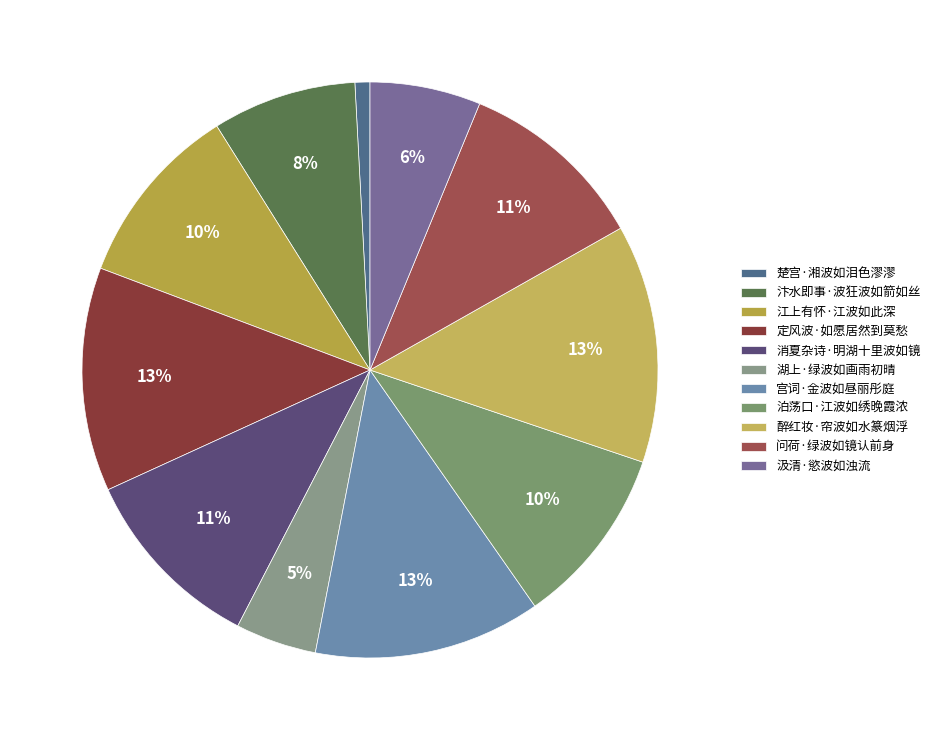

What is the largest slice in the pie chart?

醉红妆·帘波如水篆烟浮